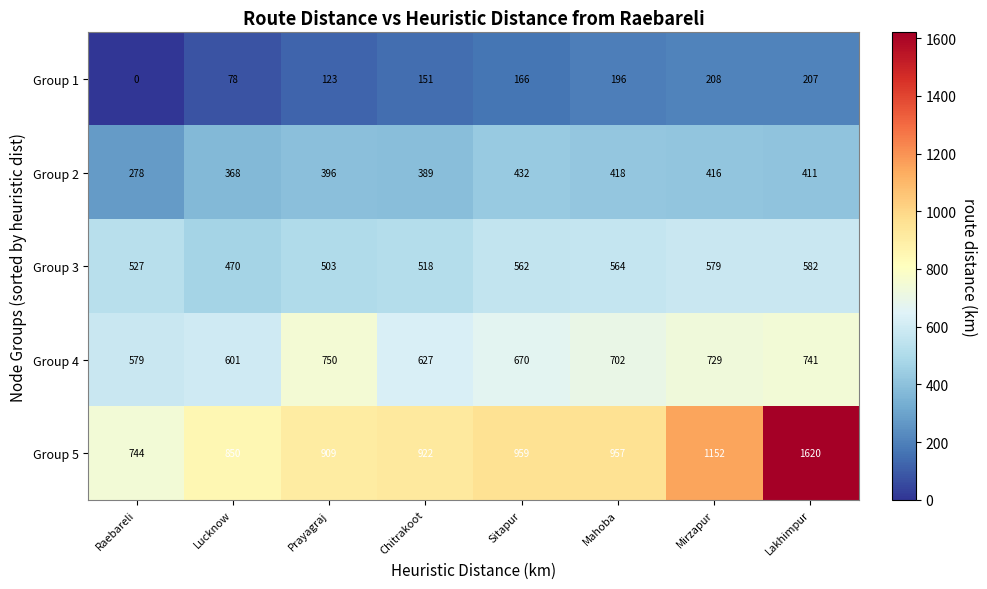

At how many categories does at least one series exceed 181?

8